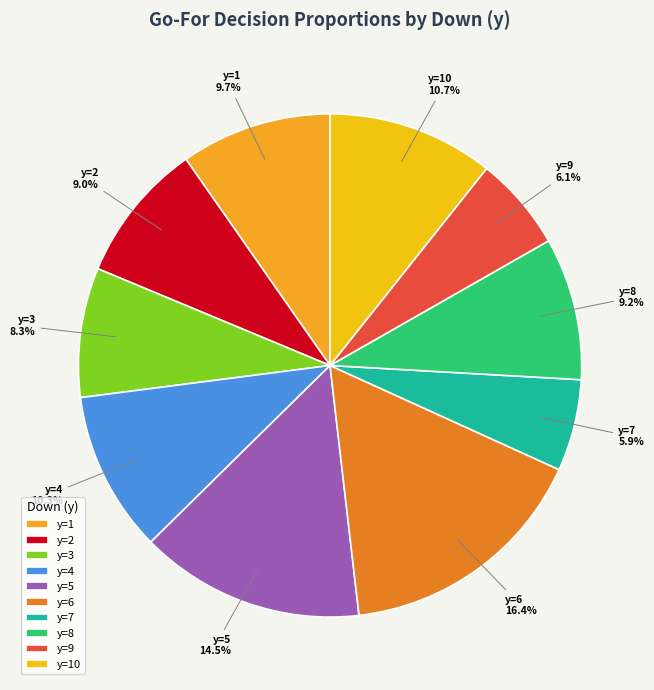

True or false: y=1 accounts for 4% of the total.

False